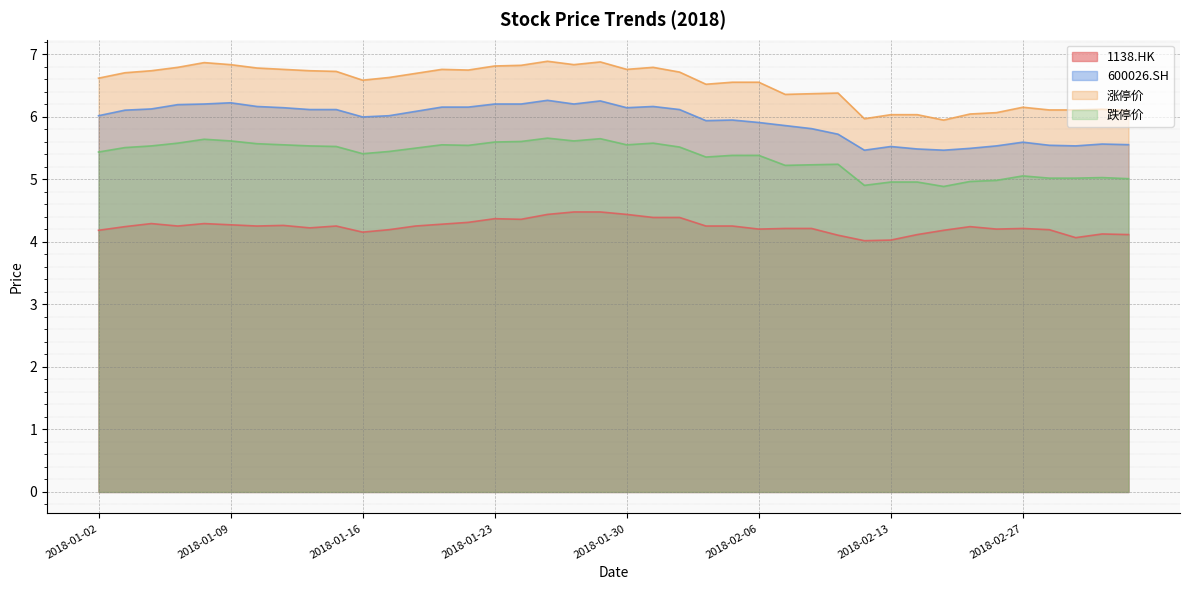

What is the spread (max minus min) of values at 2018-02-05?

2.3